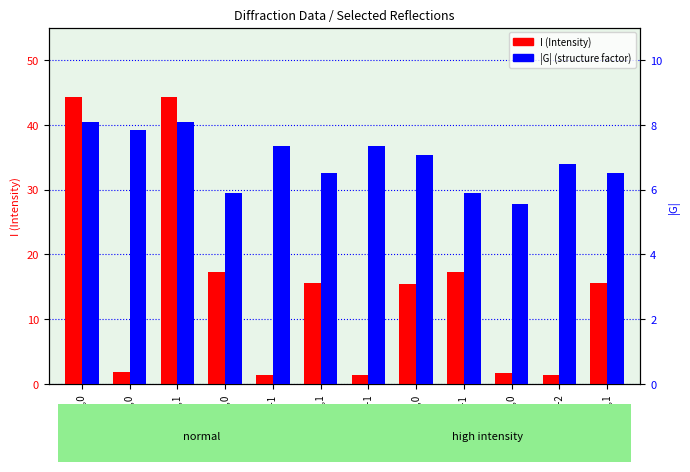

What value does the |G| series have at -2,-2,0?

5.5